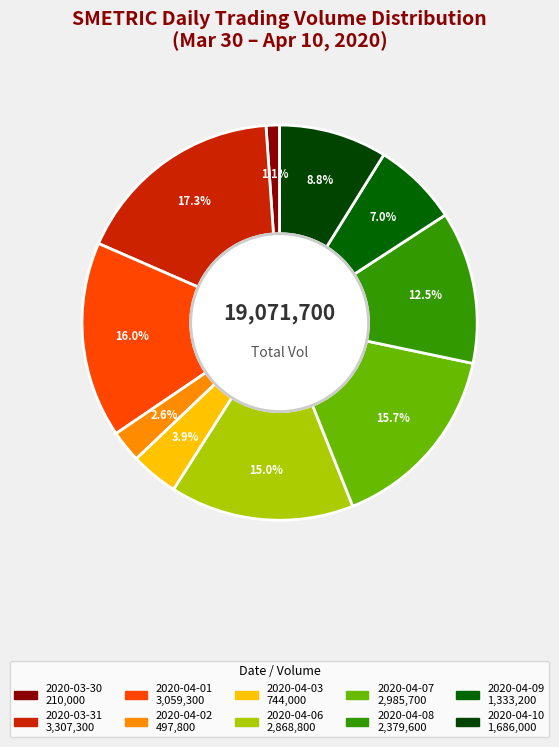

Which has a higher value, 2020-03-31 or 2020-04-07?

2020-03-31